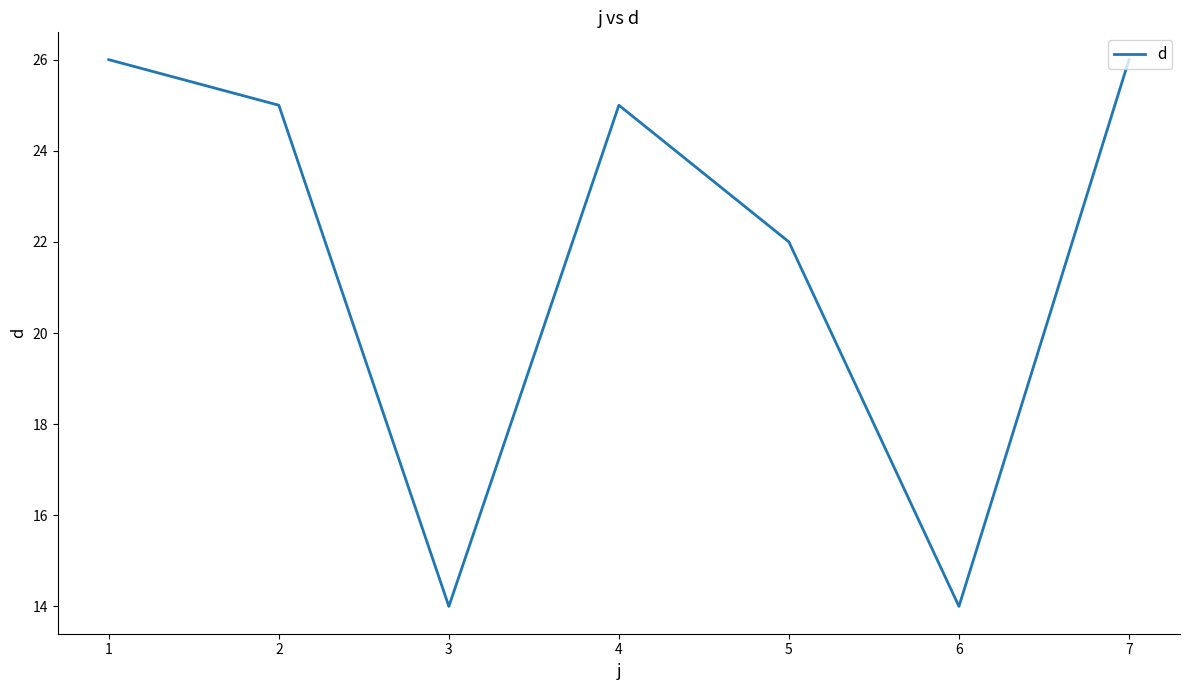

The chart shows a value of 37 at 7. True or false?

False